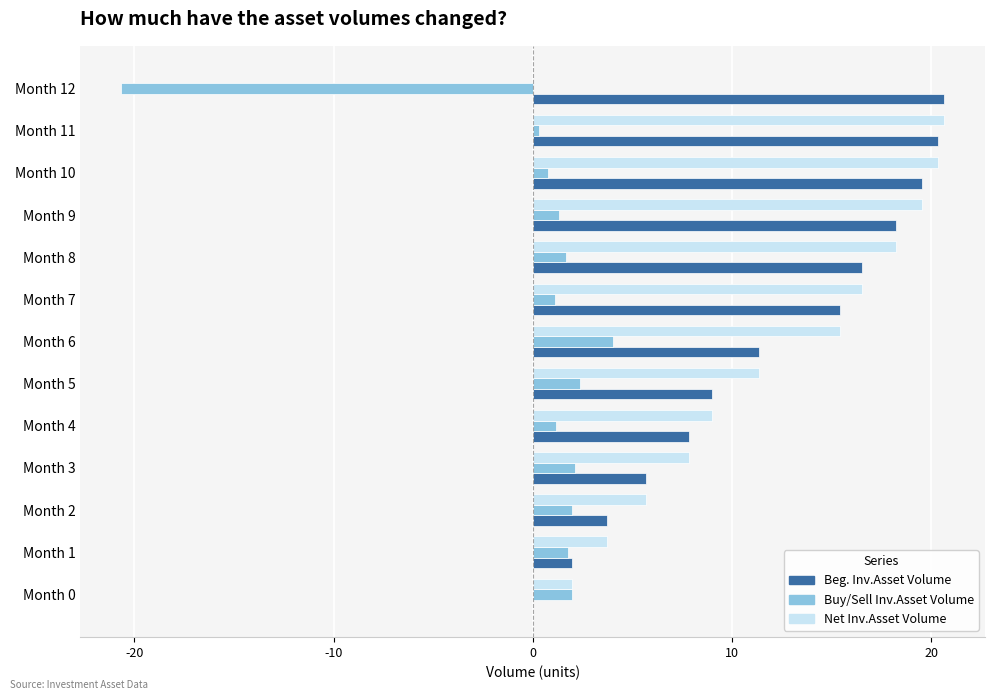

What are all the series names shown in the legend?

Beg. Inv.Asset Volume, Buy/Sell Inv.Asset Volume, Net Inv.Asset Volume